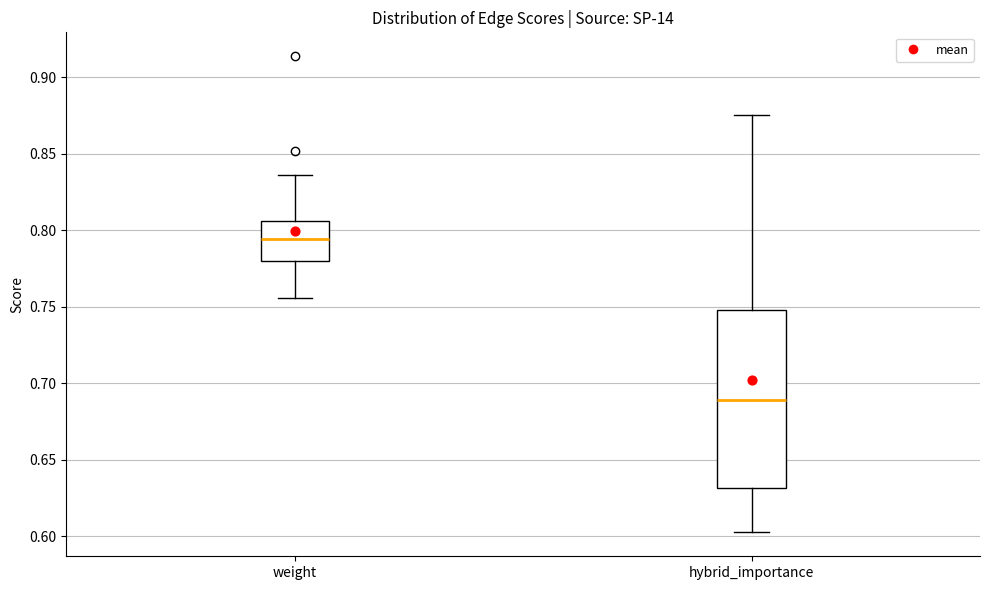

Reading left to right, transcribe this box plot: for each box, give where its median line is, the range the box spans, and where its two whiskers end, as read against the y-axis. The values are not printed on the chart, so give them approximately, as read against the axis.

weight: median 0.795, box 0.780 to 0.805, whiskers 0.755 to 0.835
hybrid_importance: median 0.690, box 0.630 to 0.750, whiskers 0.600 to 0.875